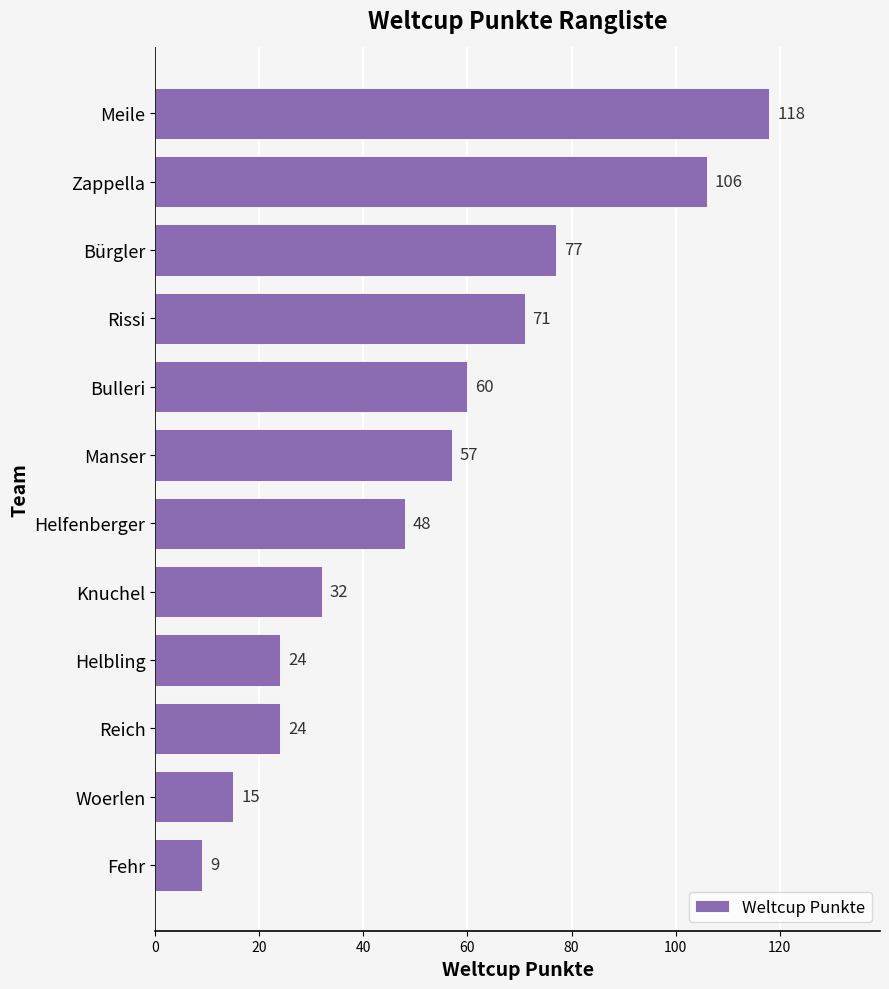

Between Bulleri and Zappella, which is larger?

Zappella